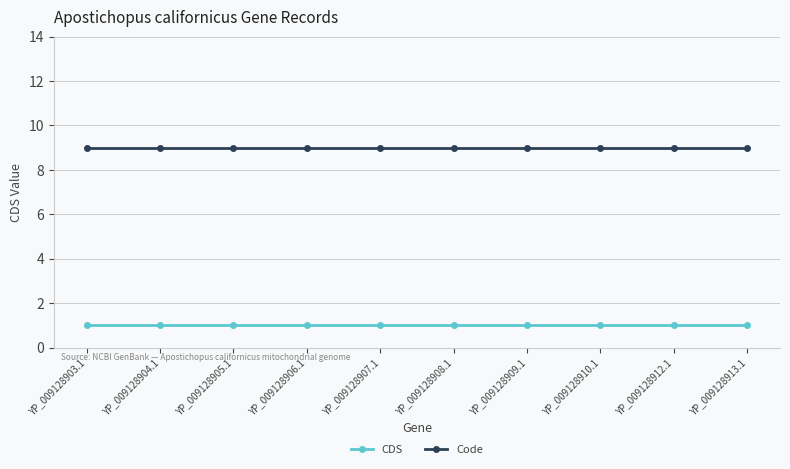

The value of Code at YP_009128906.1 is 12. True or false?

False